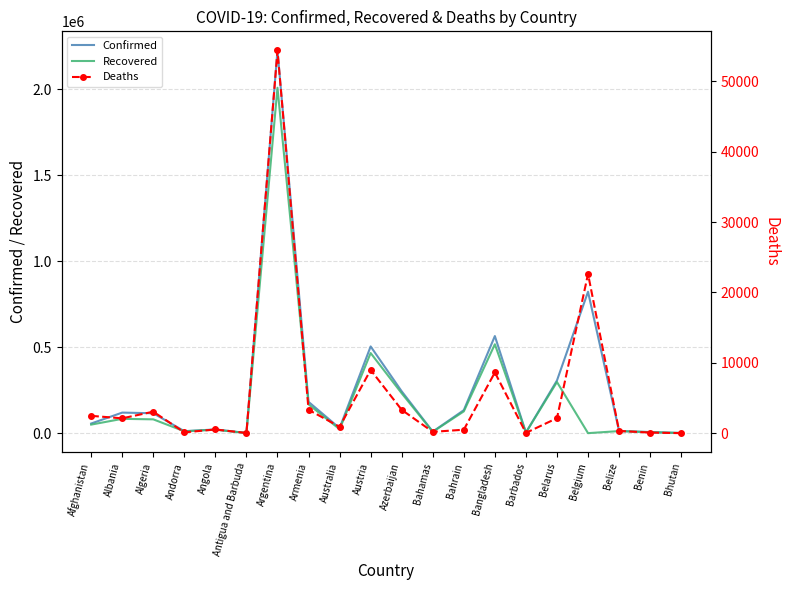

The value of Deaths at Albania is 1213. True or false?

False